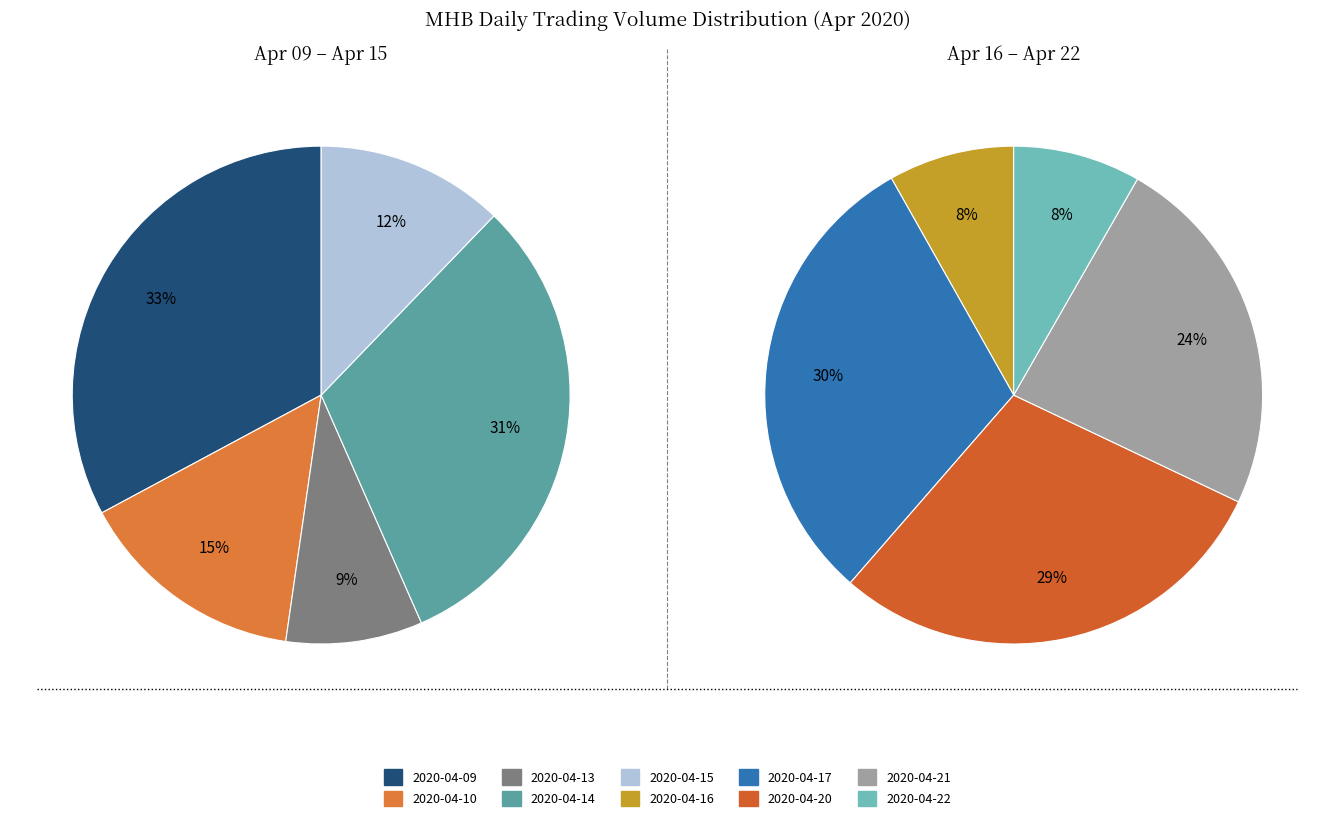

Does any single category account for the majority?

No